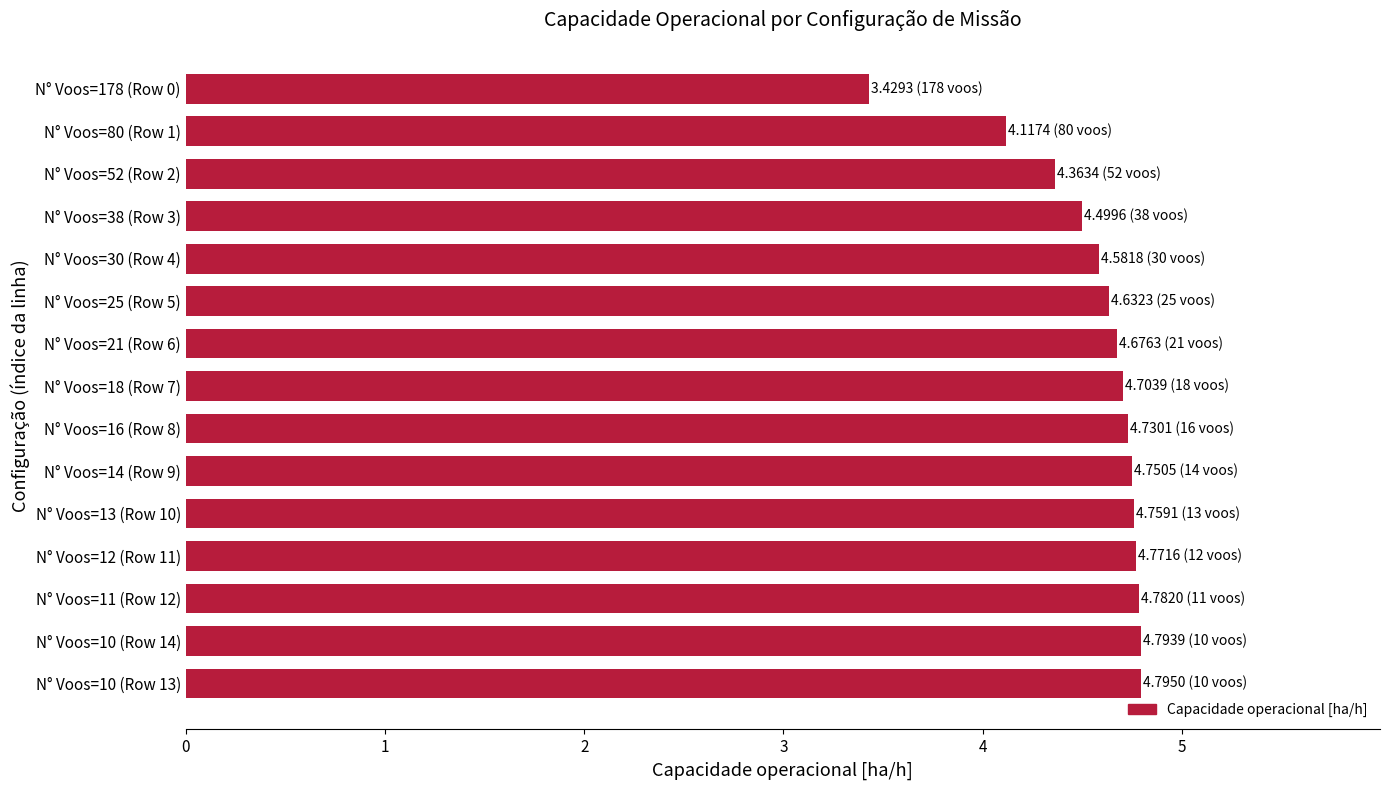

Where is the data nearest to the value 4?

N° Voos=80 (Row 1)